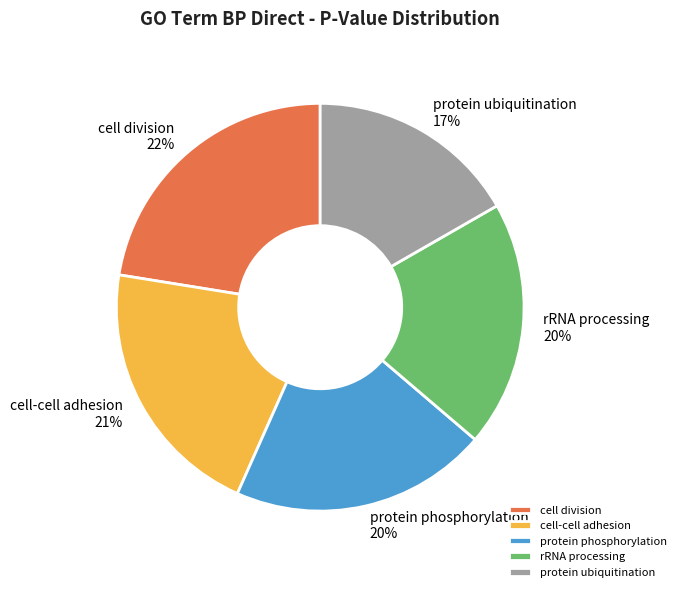

Between protein phosphorylation 20% and cell division 22%, which is larger?

cell division 22%